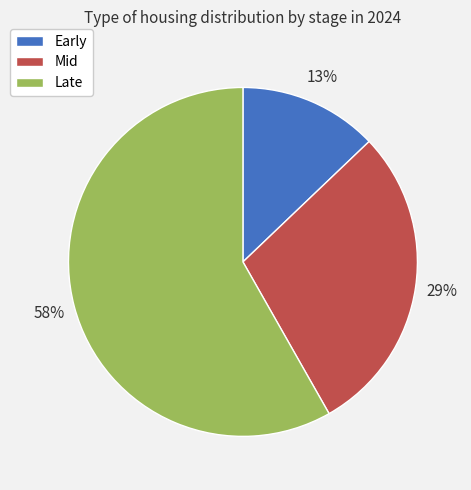

Which slice is the largest?

Late